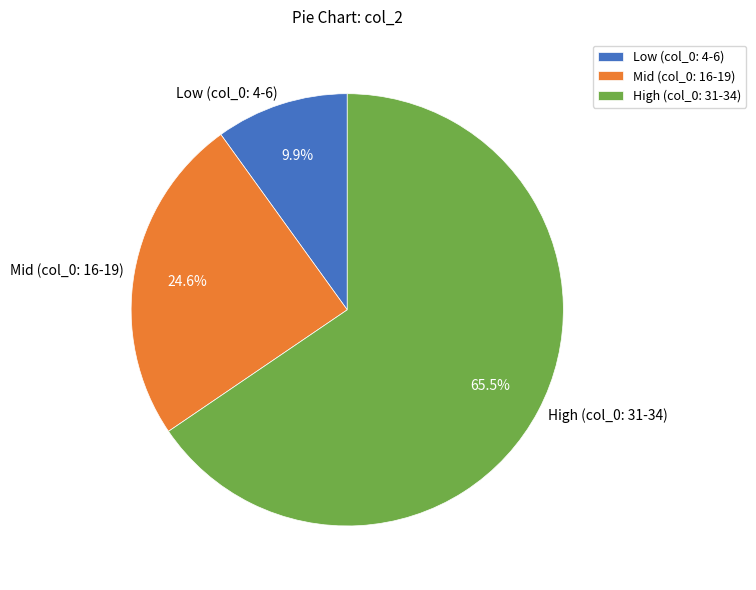

Between Low (col_0: 4-6) and Mid (col_0: 16-19), which is larger?

Mid (col_0: 16-19)